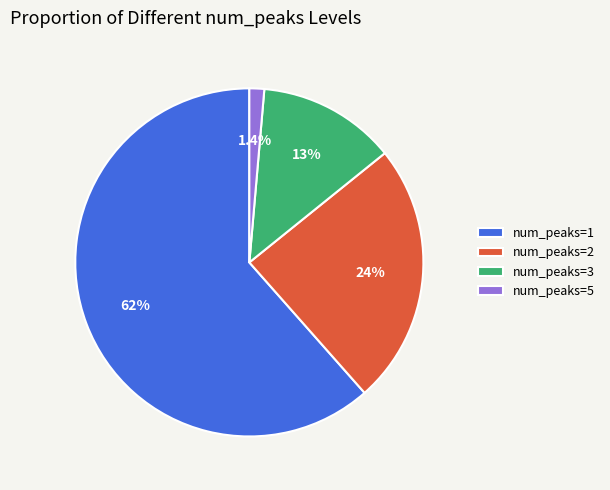

What portion of the pie excludes num_peaks=1?

38.5%